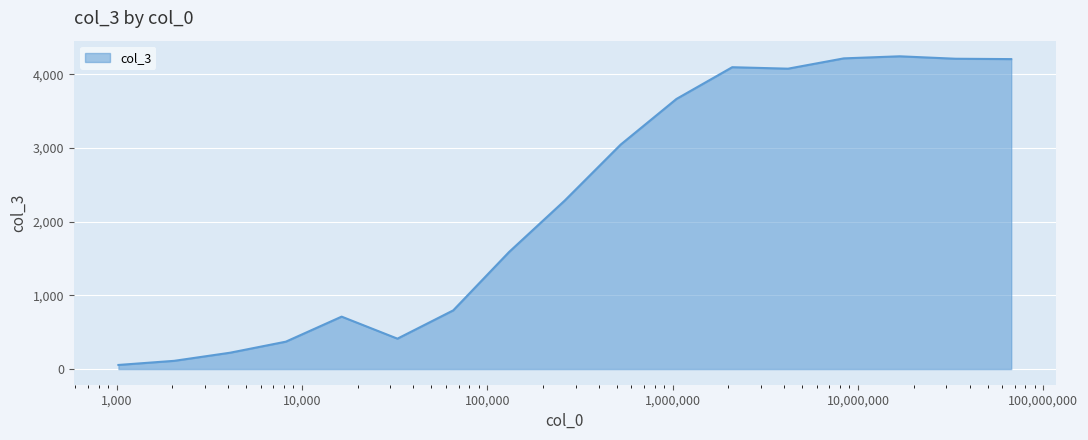

What is the value of the 10th point from the left?

3047